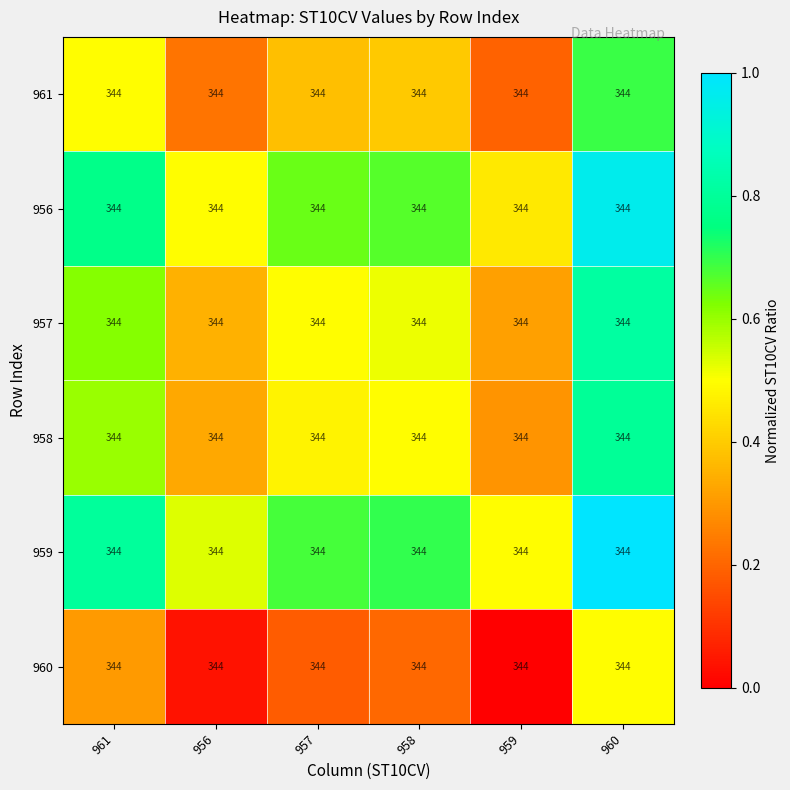

What is the difference between the second highest and minimum values in the 960 series?

0.3